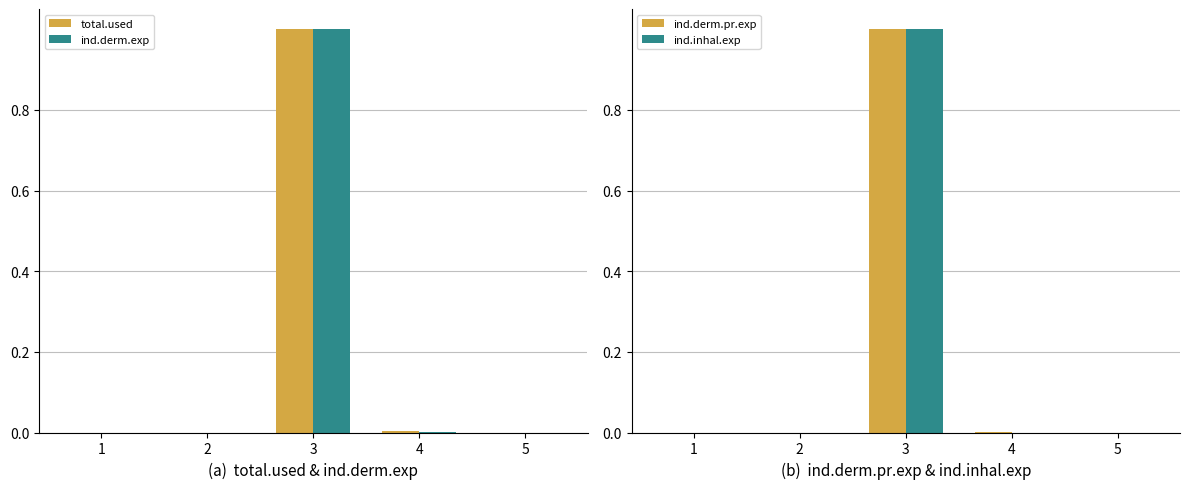

Reading left to right, transcribe all the data shown in this chart.

total.used: 1=0.0	2=0.0	3=1.0	4=0.0	5=0.0
ind.derm.exp: 1=0.0	2=0.0	3=1.0	4=0.0	5=0.0
ind.derm.pr.exp: 1=0.0	2=0.0	3=1.0	4=0.0	5=0.0
ind.inhal.exp: 1=0.0	2=0.0	3=1.0	4=0.0	5=0.0